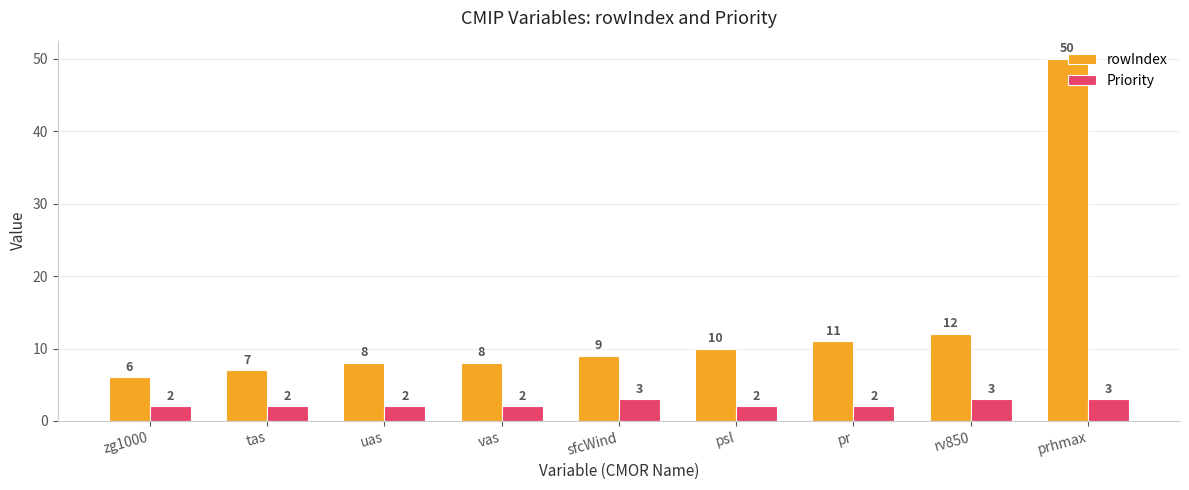

Reading right to left, extract all data points from this chart.

rowIndex: 50	12	11	10	9	8	8	7	6
Priority: 3	3	2	2	3	2	2	2	2